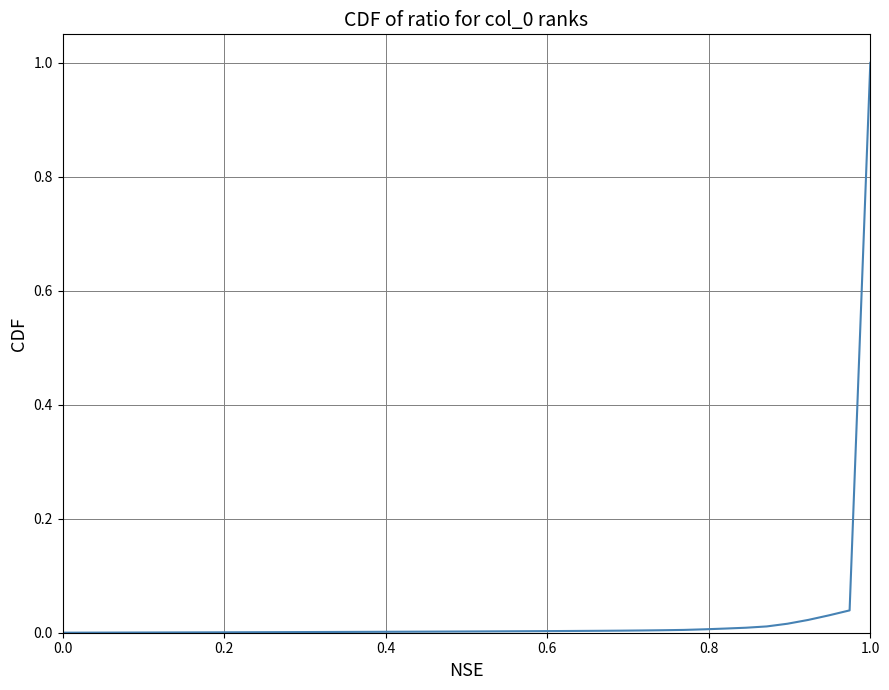

How many lines are shown in the chart?

1